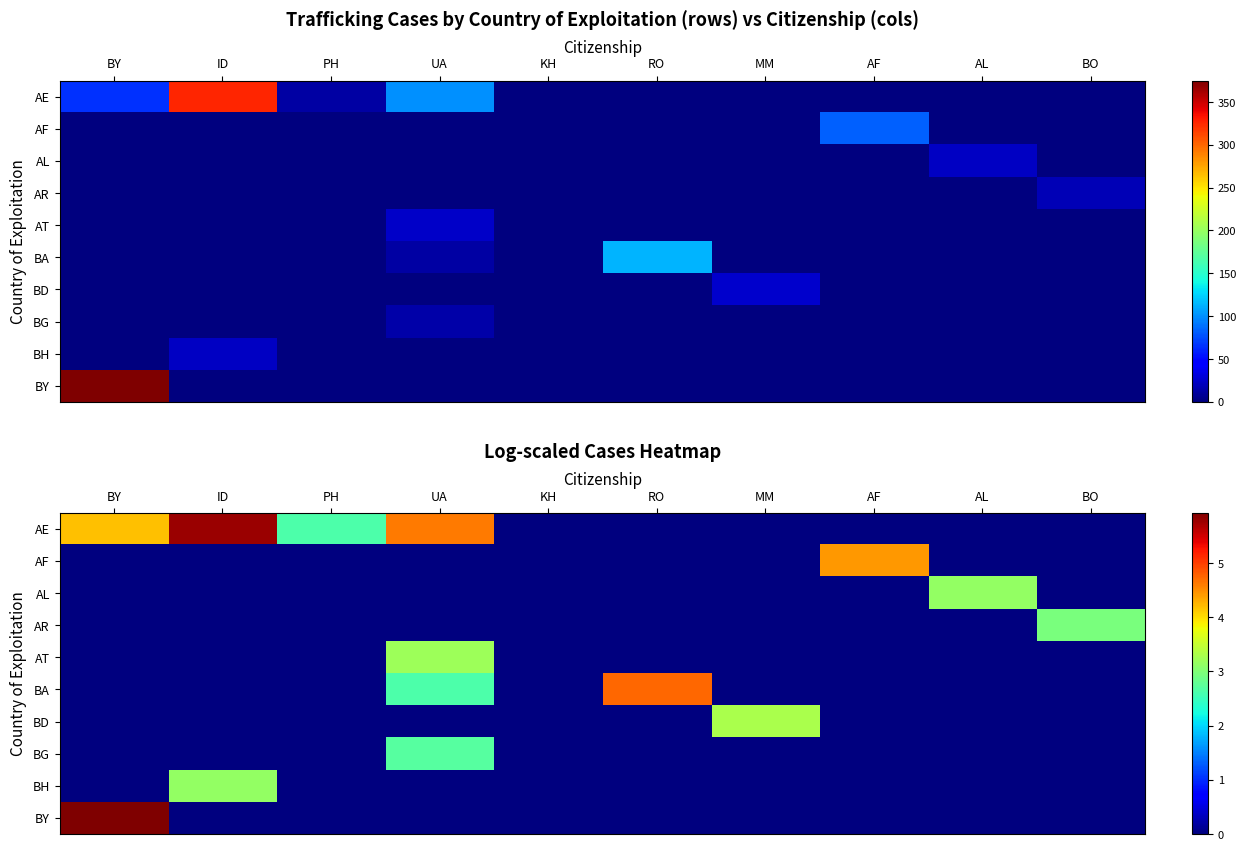

The value of BD at BO is 0.0. True or false?

True